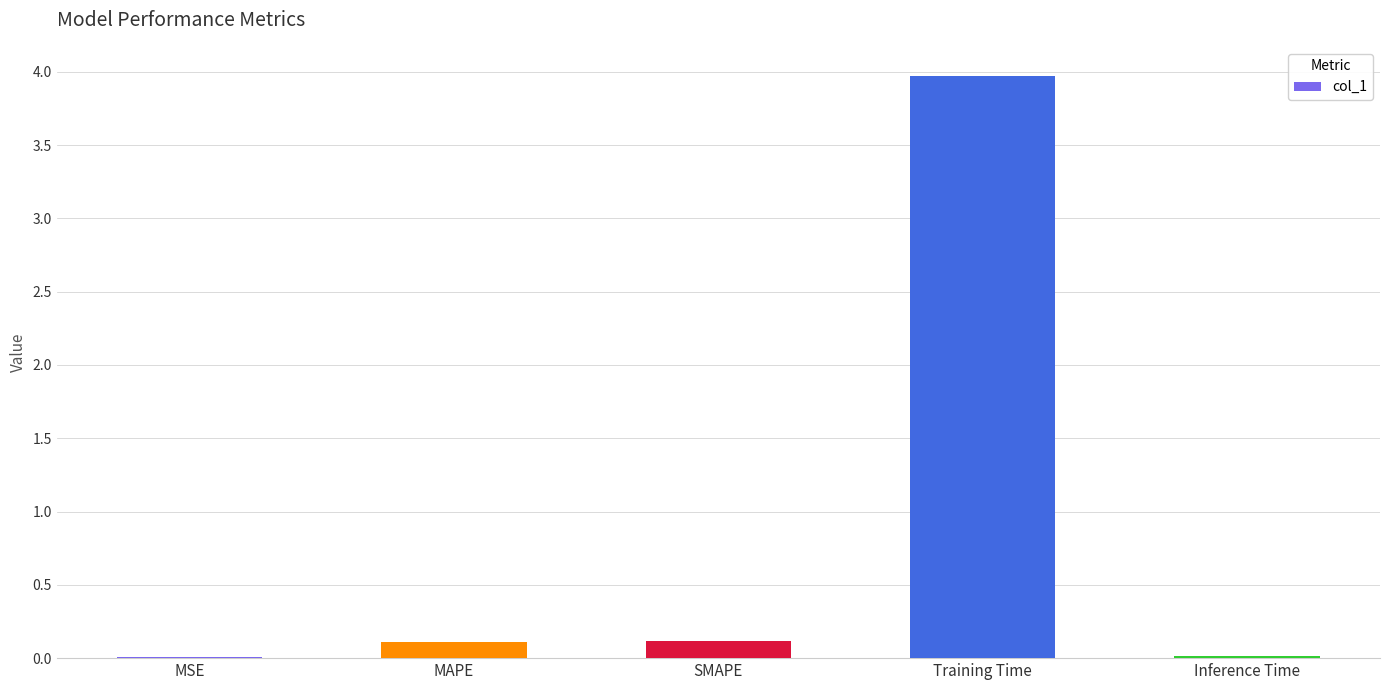

What is the sum of all values?

4.2